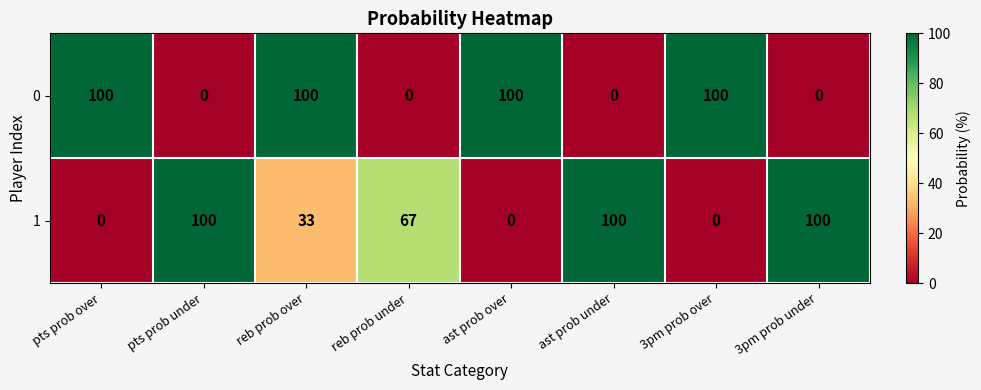

The value of 0 at 3pm prob over is 130. True or false?

False